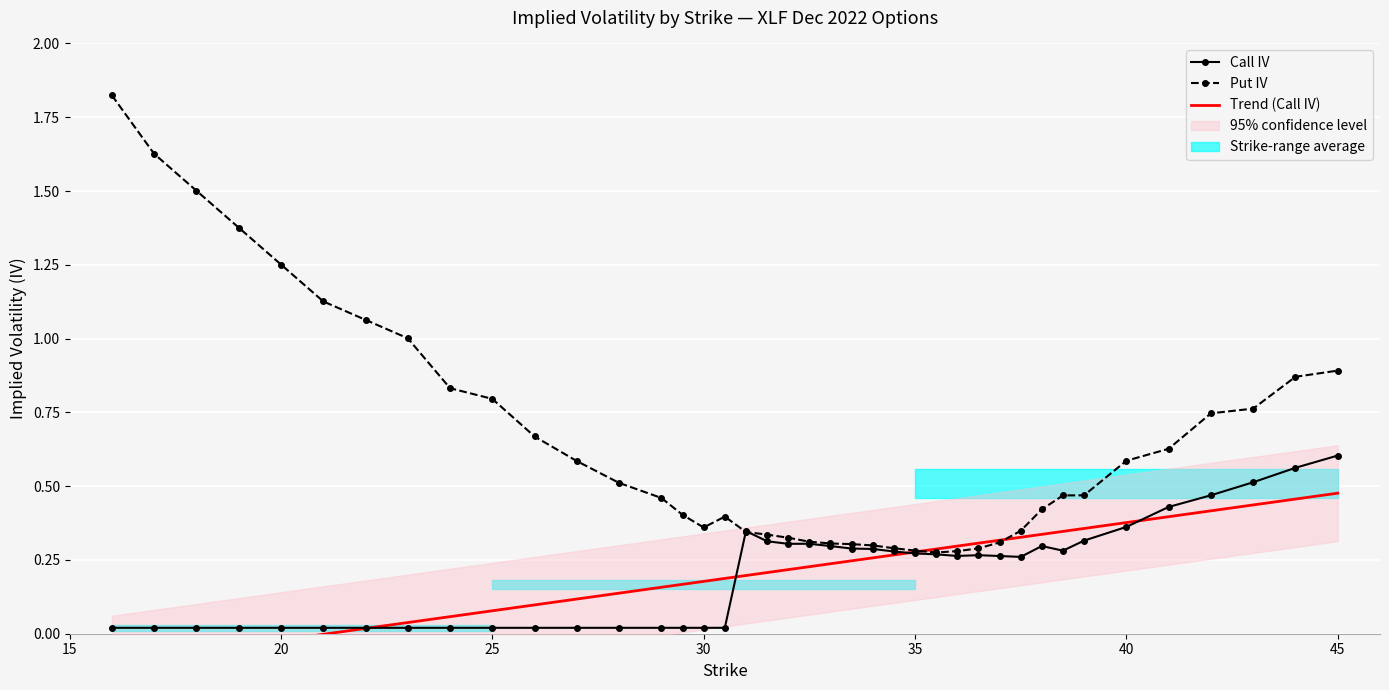

Reading right to left, transcribe all the data shown in this chart.

Call IV: 0.6	0.6	0.5	0.5	0.4	0.4	0.3	0.3	0.3	0.3	0.3	0.3	0.3	0.3	0.3	0.3	0.3	0.3	0.3	0.3	0.3	0.3	0.3	0.0	0.0	0.0	0.0	0.0	0.0	0.0	0.0	0.0	0.0	0.0	0.0	0.0	0.0	0.0	0.0	0.0
Put IV: 0.9	0.9	0.8	0.7	0.6	0.6	0.5	0.5	0.4	0.3	0.3	0.3	0.3	0.3	0.3	0.3	0.3	0.3	0.3	0.3	0.3	0.3	0.3	0.4	0.4	0.4	0.5	0.5	0.6	0.7	0.8	0.8	1.0	1.1	1.1	1.3	1.4	1.5	1.6	1.8